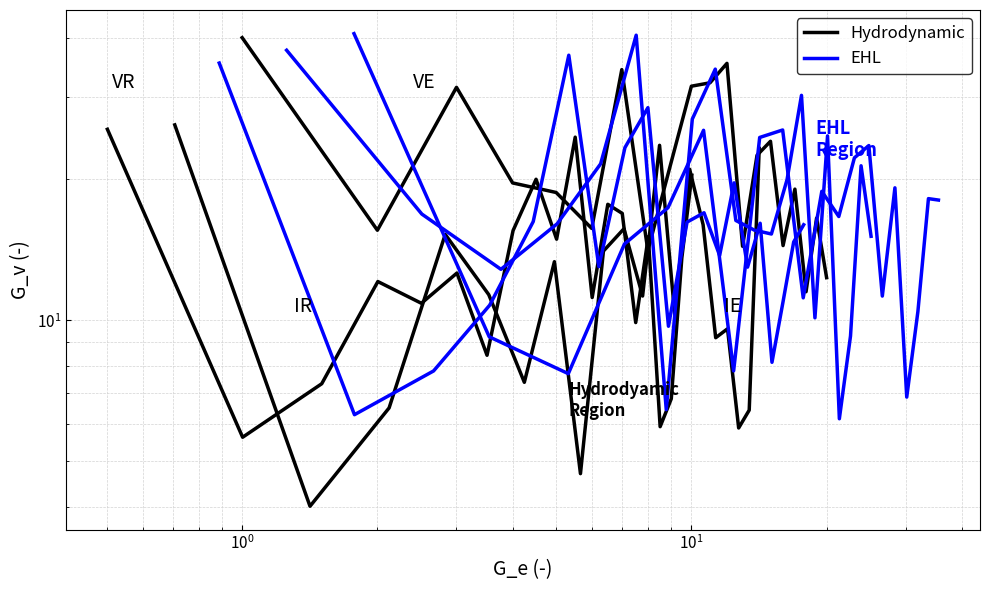

How many series are shown in this chart?

2